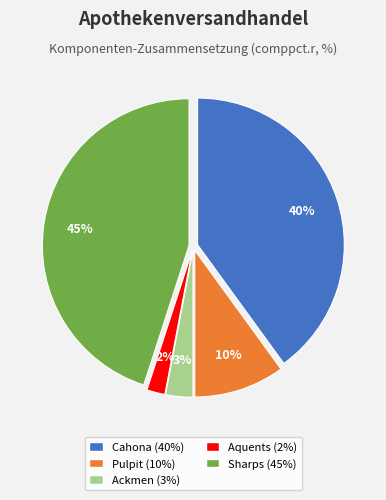

Rank the categories by value from highest to lowest.

Sharps, Cahona, Pulpit, Ackmen, Aquents